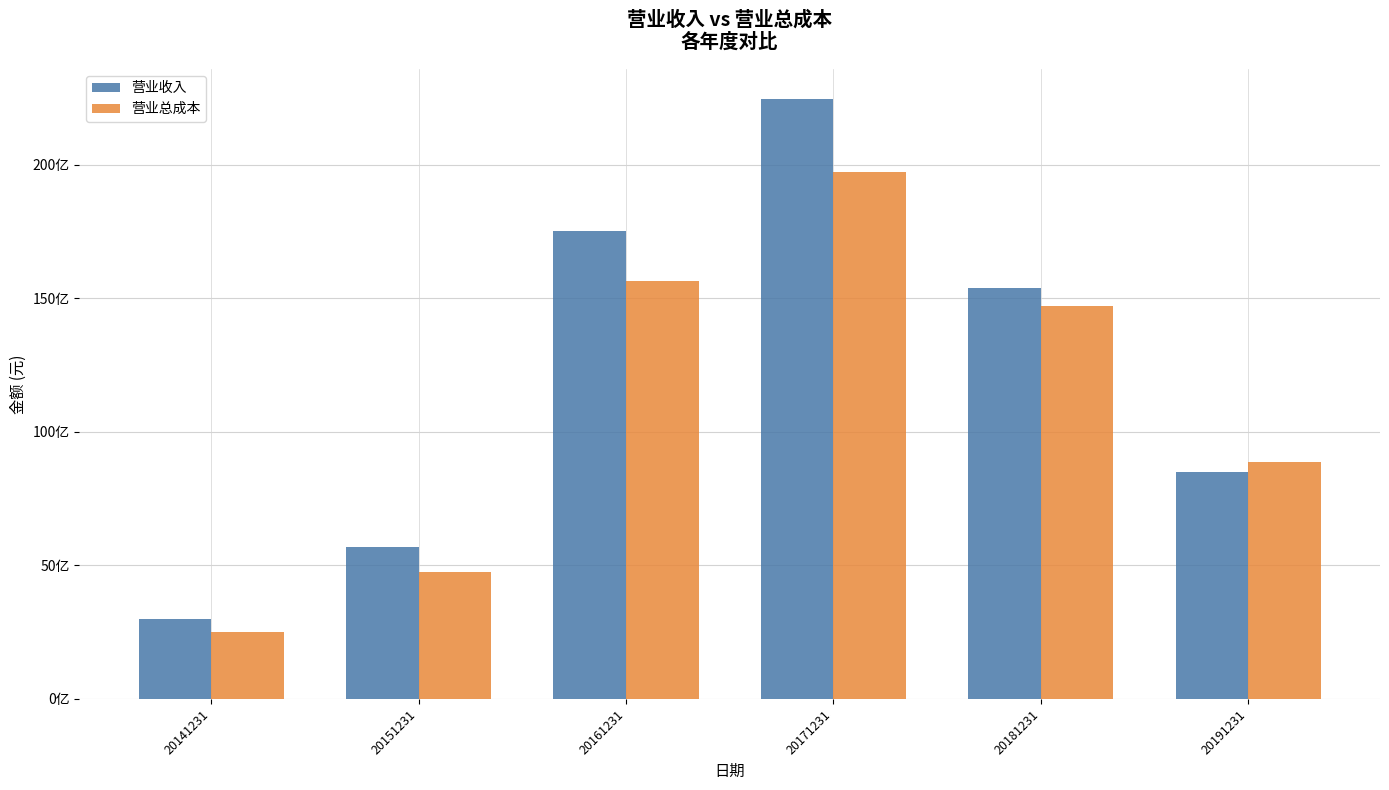

What is the difference between the 营业总成本 values at 20181231 and 20151231?

9992579066.3